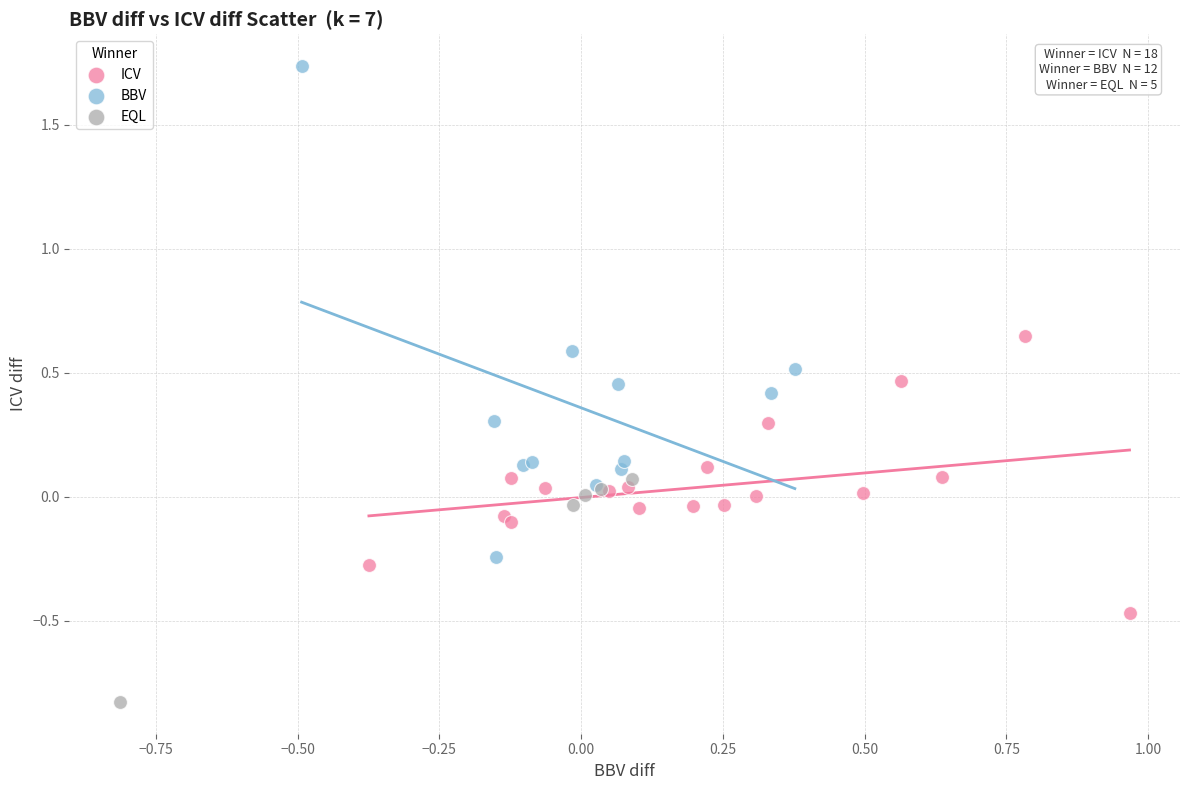

Which series has the largest Y range (max minus min)?

BBV